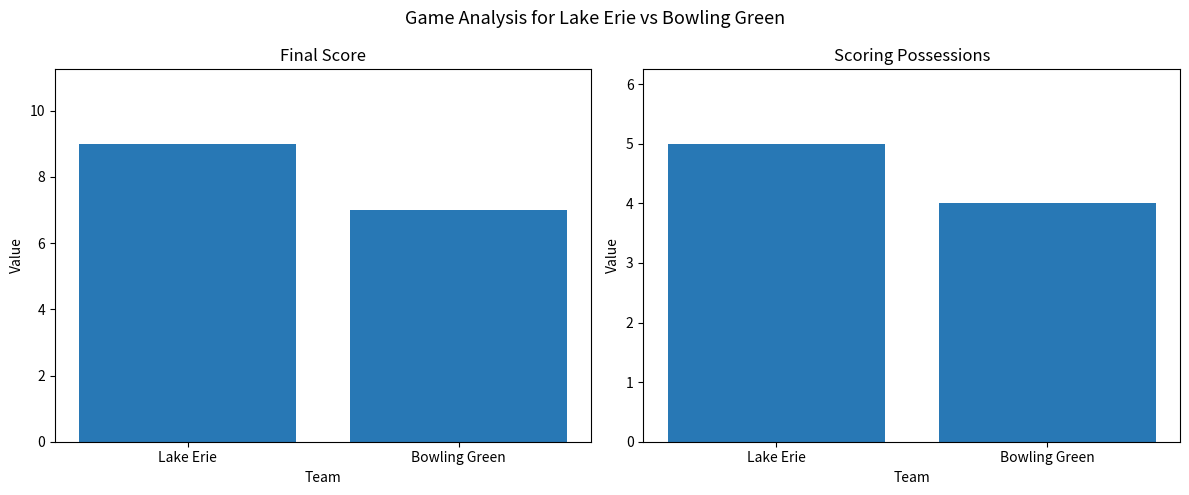

Is the value of Bowling Green at 0 greater than the value of Lake Erie at 0?

No